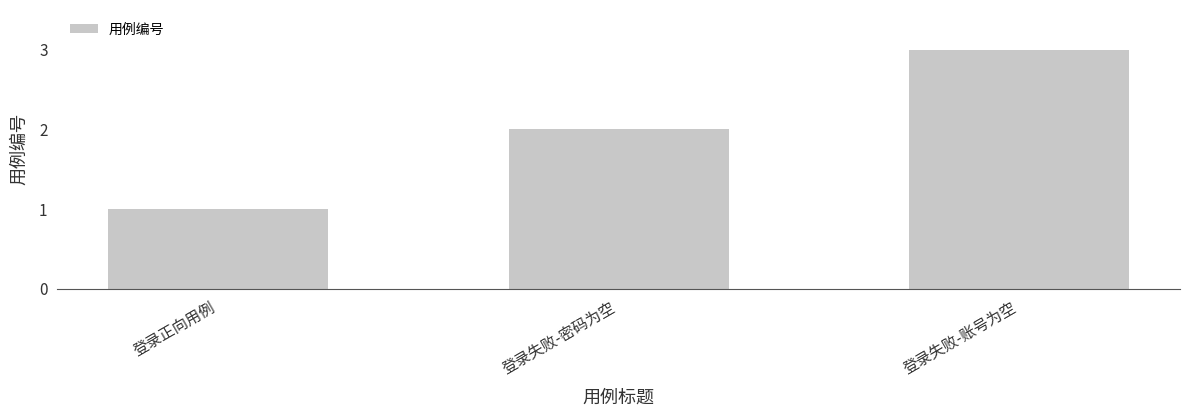

Count the number of data series in this chart.

1